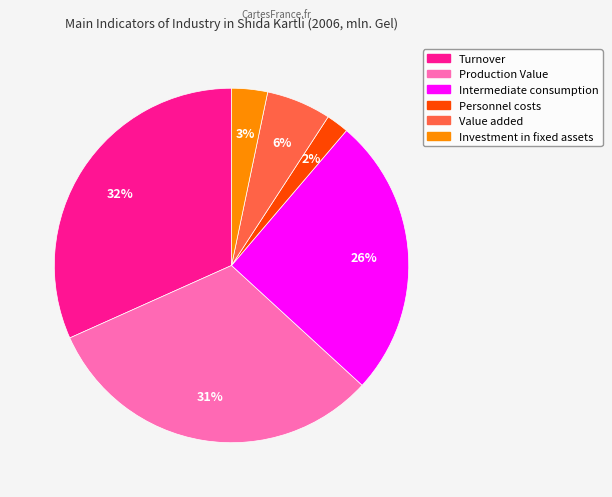

To the nearest percent, what is the difference between the largest and smallest slice percentages?

30%